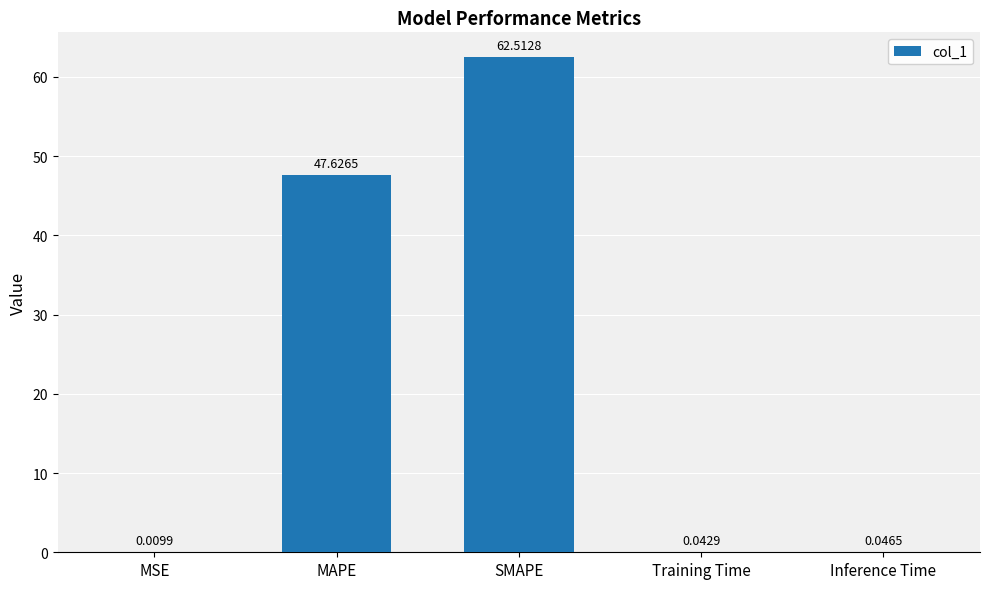

Which category has the highest value across all series?

SMAPE